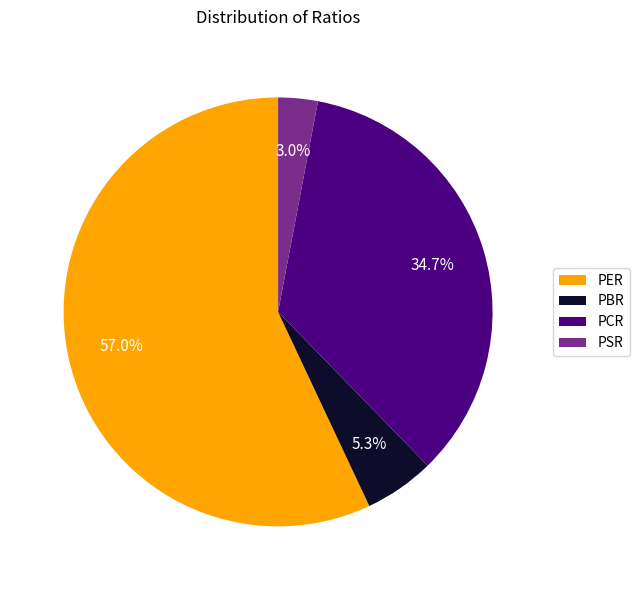

Is PER the majority of the pie?

Yes